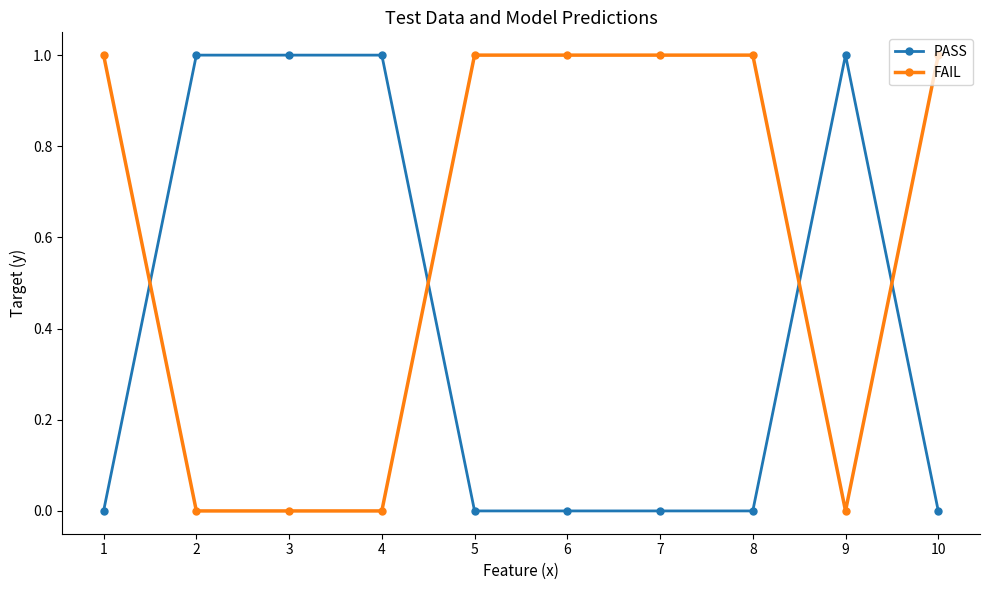

What is the sum of all FAIL values?

6